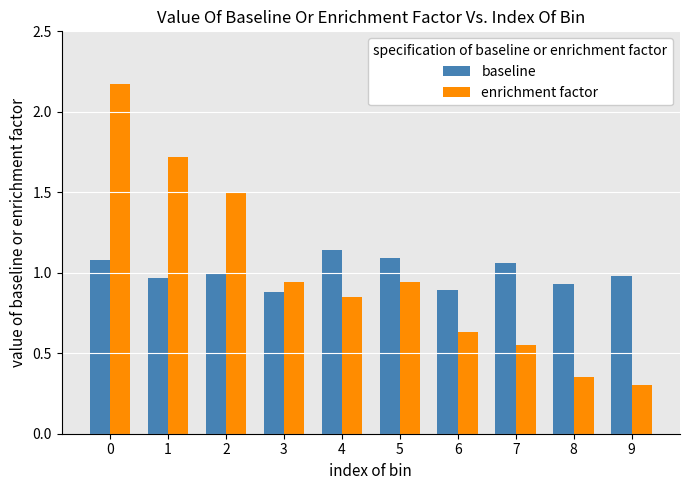

What is the spread (max minus min) of values at 7?

0.5